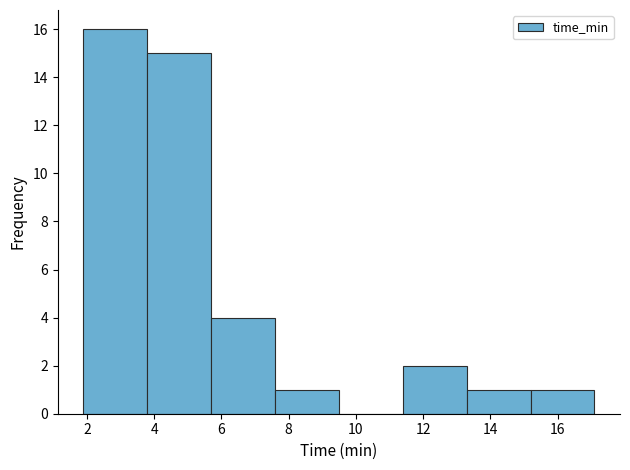

Reading left to right, list every bar in this chart as the range it spans on the x-axis followed by its height. Neither the bar edges nor the heights are printed on the chart, so give them approximately, as read against the axes.

1.8 to 3.8: 16
3.8 to 5.6: 15
5.6 to 7.6: 4
7.6 to 9.4: 1
9.4 to 11.4: 0
11.4 to 13.2: 2
13.2 to 15.2: 1
15.2 to 17.0: 1